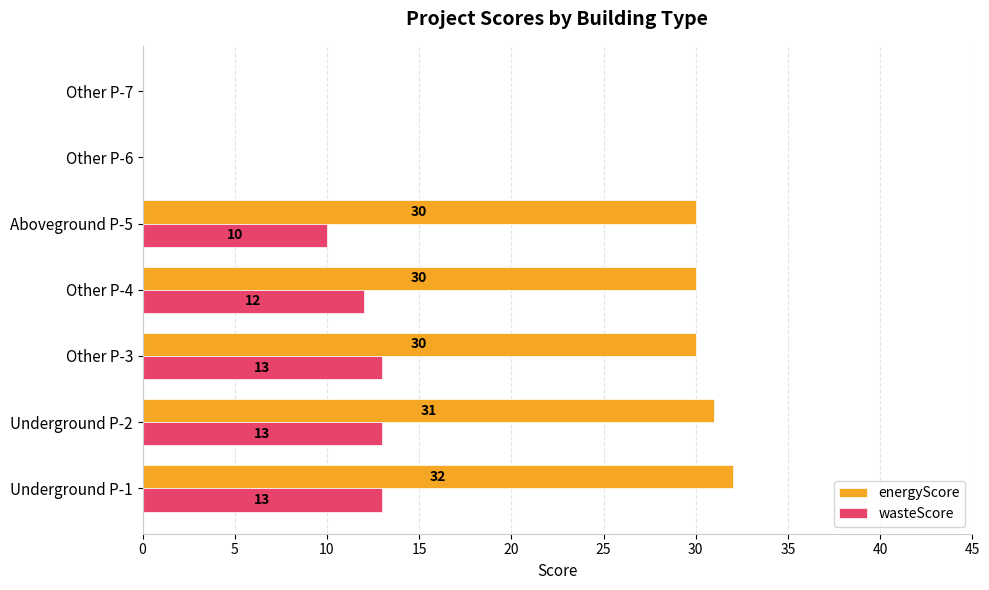

What is the sum of all energyScore values?

153